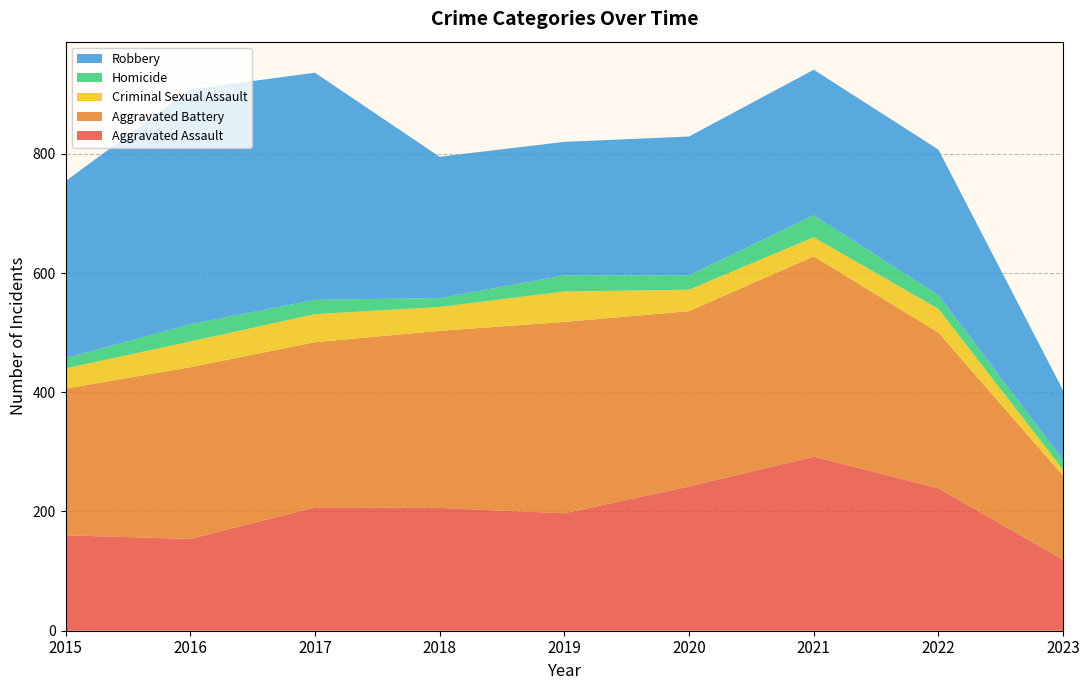

Reading left to right, transcribe all the data shown in this chart.

Aggravated Assault: 160	154	207	206	197	242	292	239	119
Aggravated Battery: 246	288	277	297	321	294	336	261	141
Criminal Sexual Assault: 34	43	47	40	51	36	32	40	10
Homicide: 17	29	24	15	27	24	37	23	16
Robbery: 297	394	381	237	224	233	244	244	117